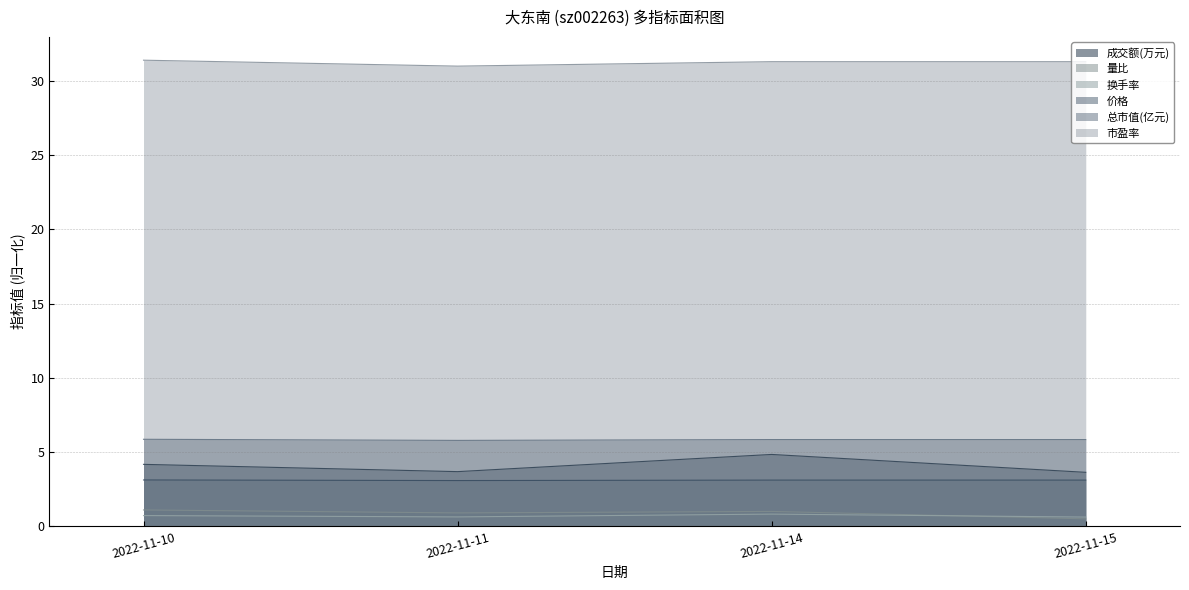

How many data points in 成交额(万元) are less than 4?

2